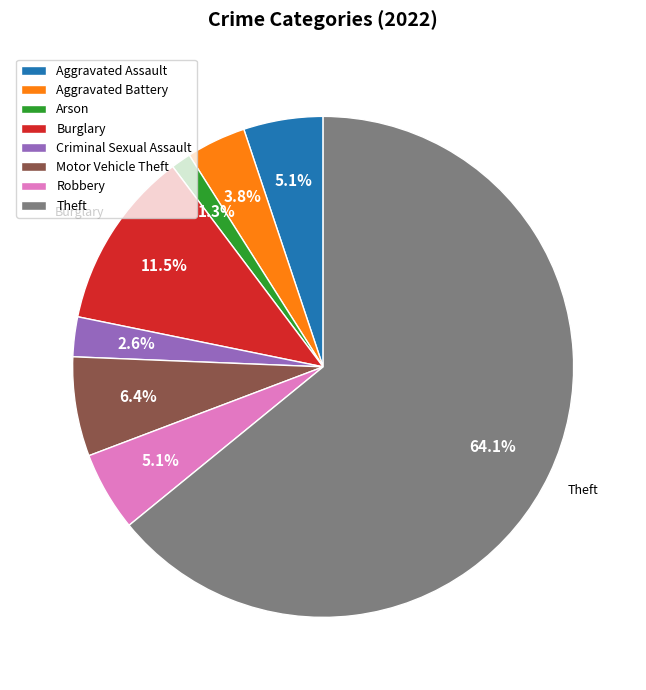

How many segments does this pie chart have?

8